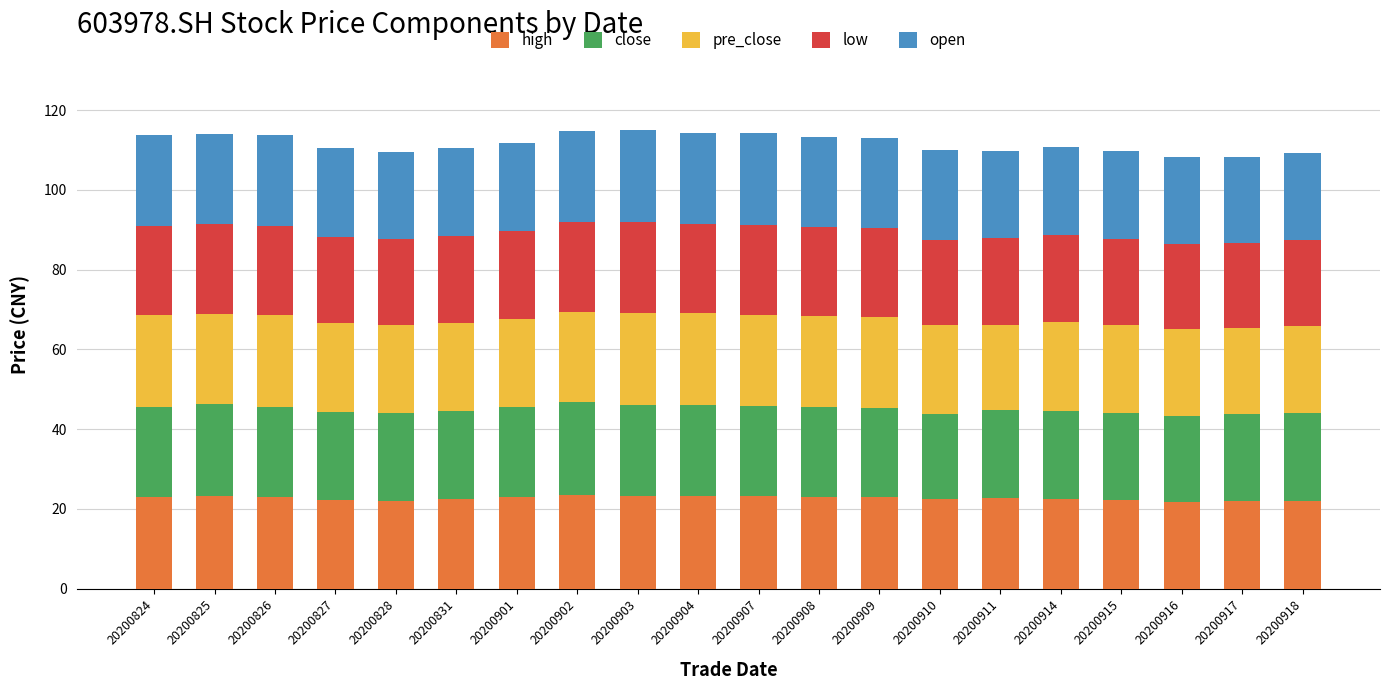

True or false: high has a value of 22.1 at 20200828.

True